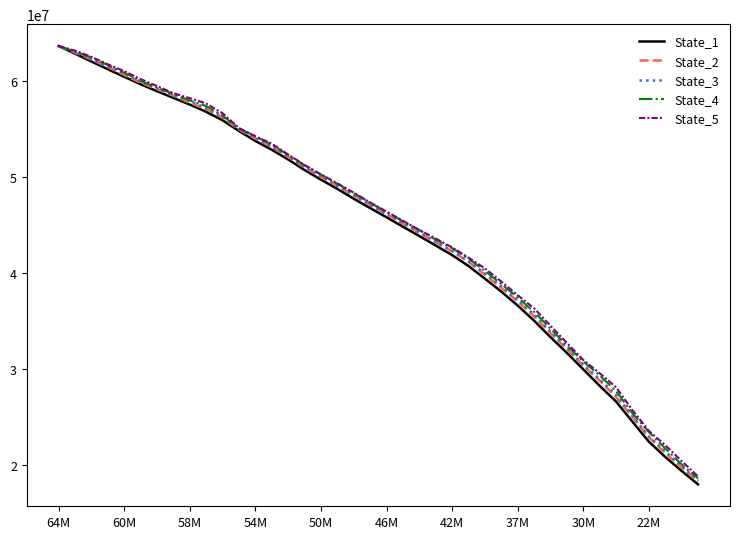

Which series has the widest spread of values?

State_1